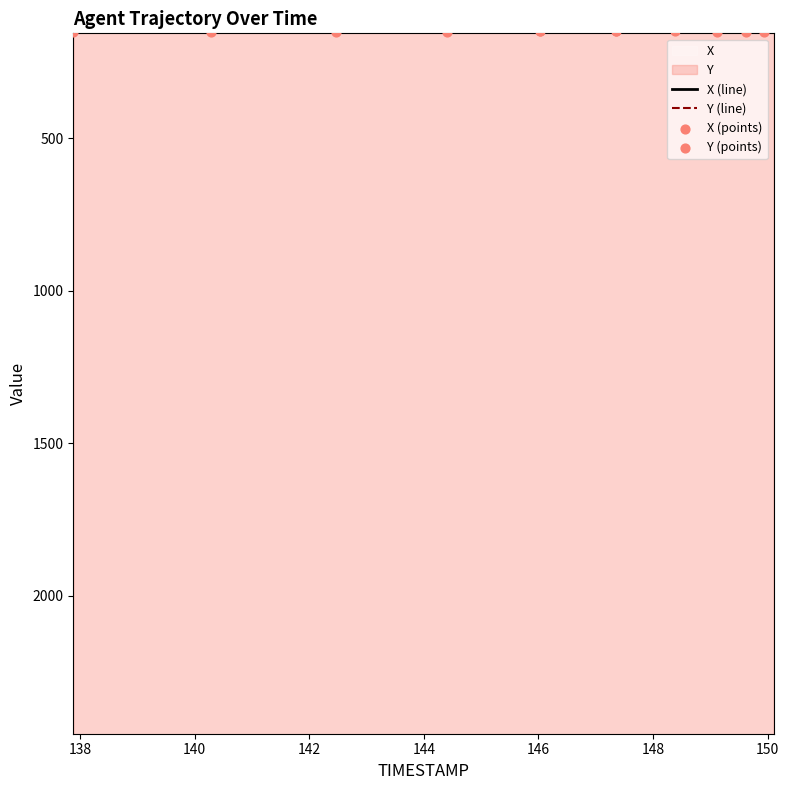

What are all the series names shown in the legend?

X, Y